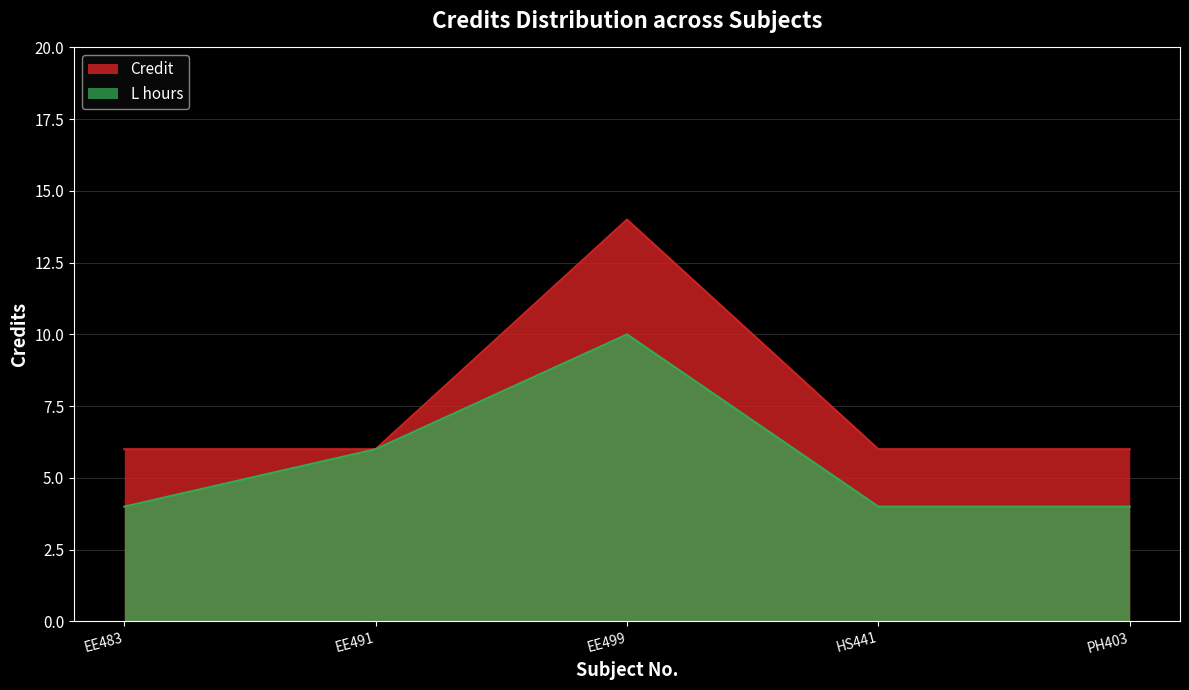

How many distinct data groups are displayed?

2